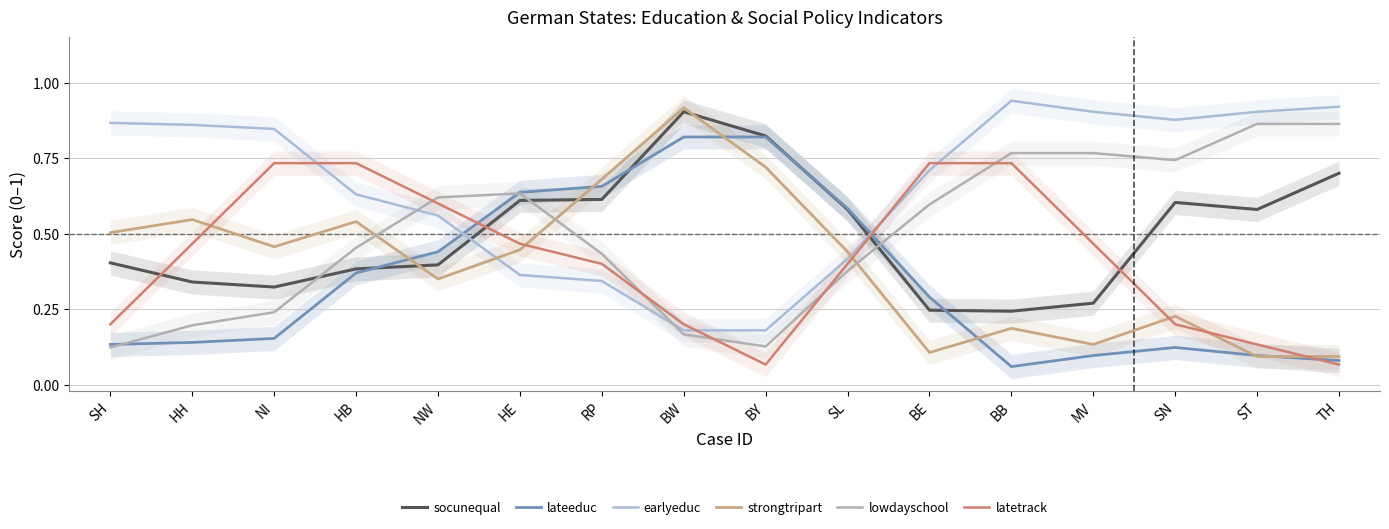

What is the sum of the lowdayschool values at RP and BE?

1.0